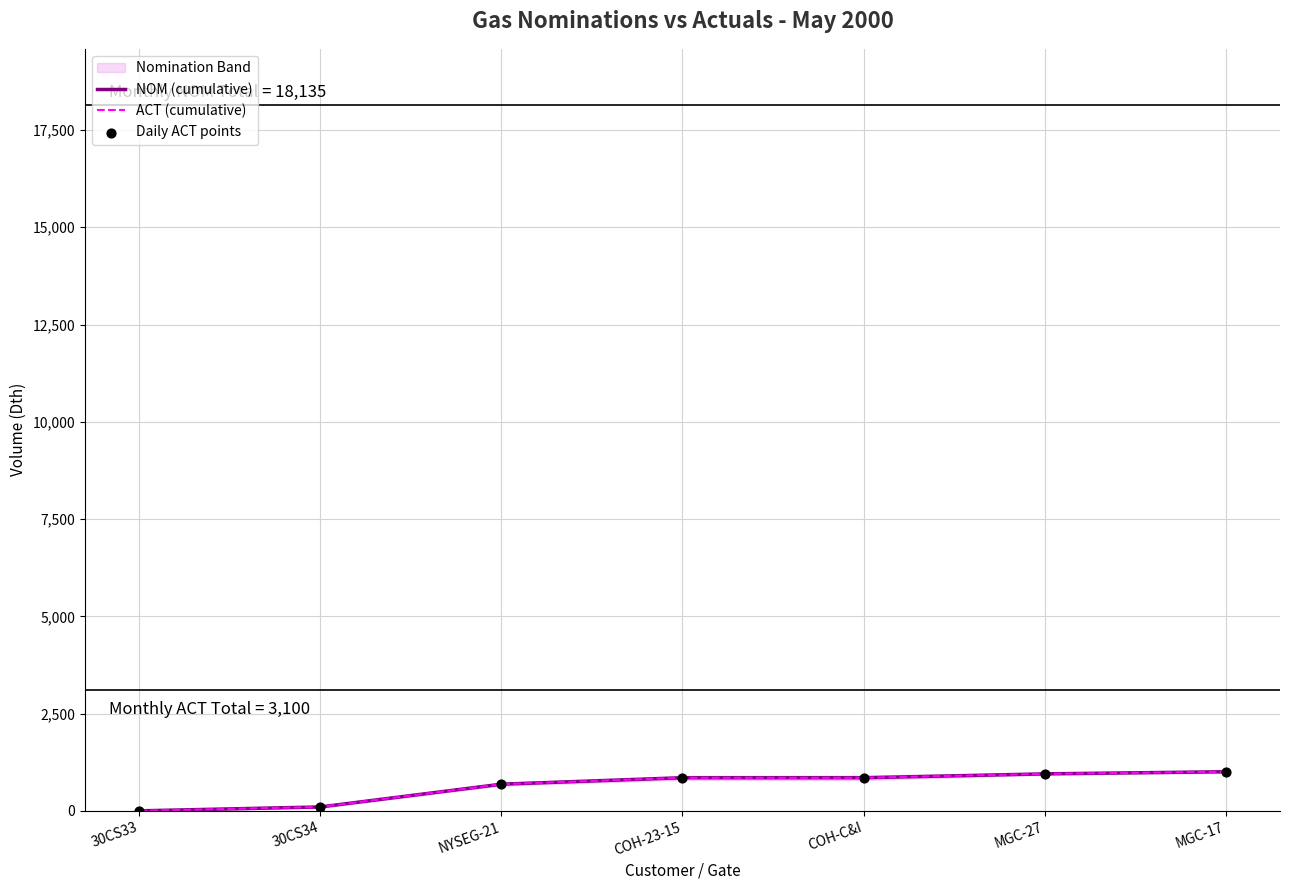

At which category is the sum across all series the highest?

MGC-17